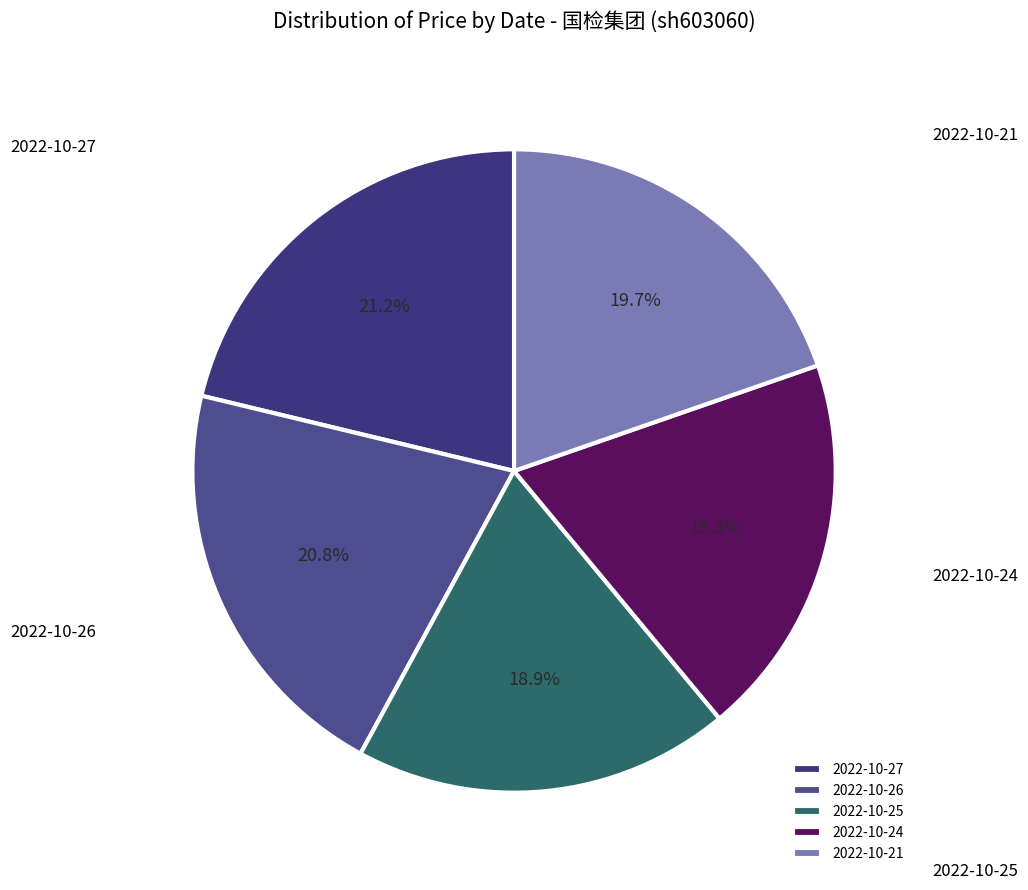

Between 2022-10-21 and 2022-10-27, which is larger?

2022-10-27